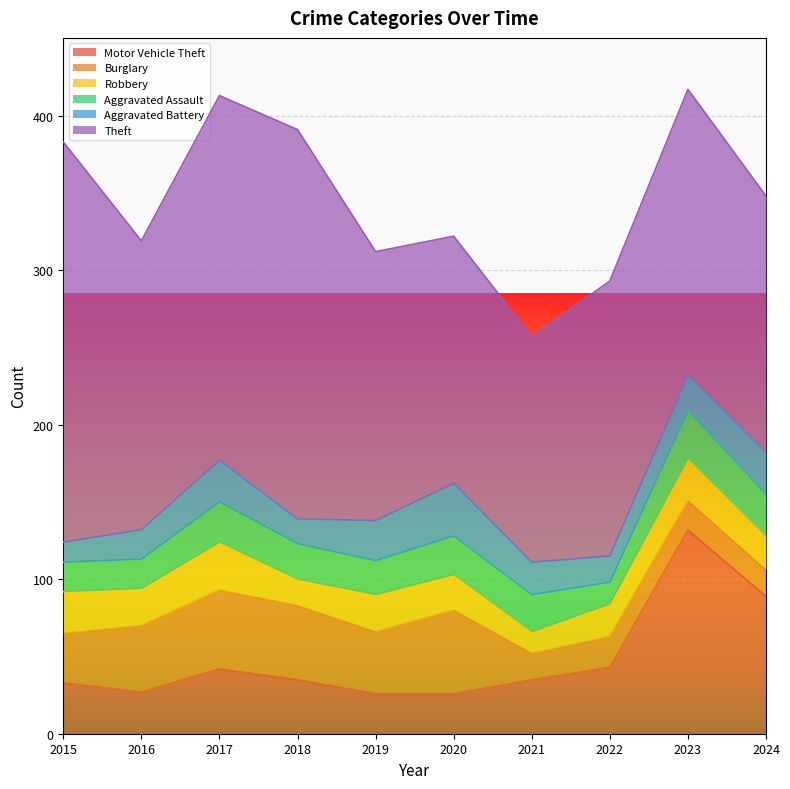

Is it true that Aggravated Assault equals 24 at 2022?

False